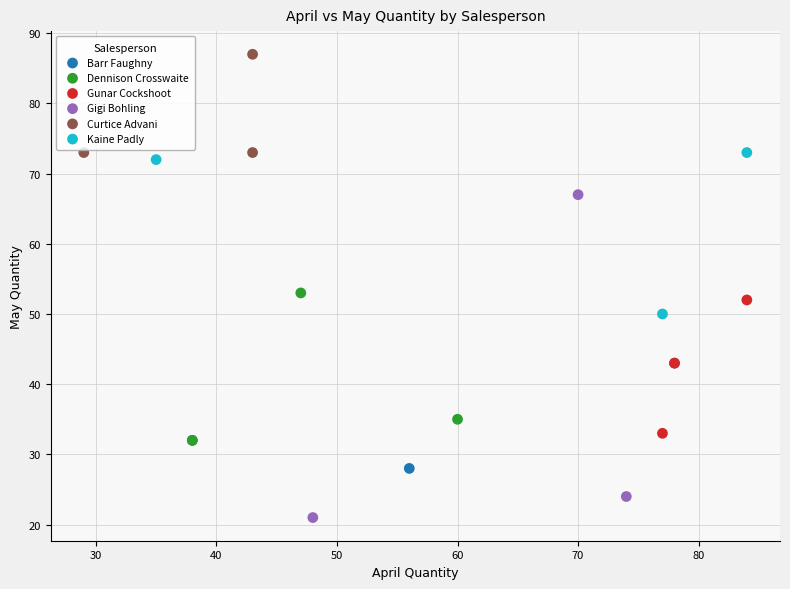

Which series contains the lowest Y value?

Gigi Bohling